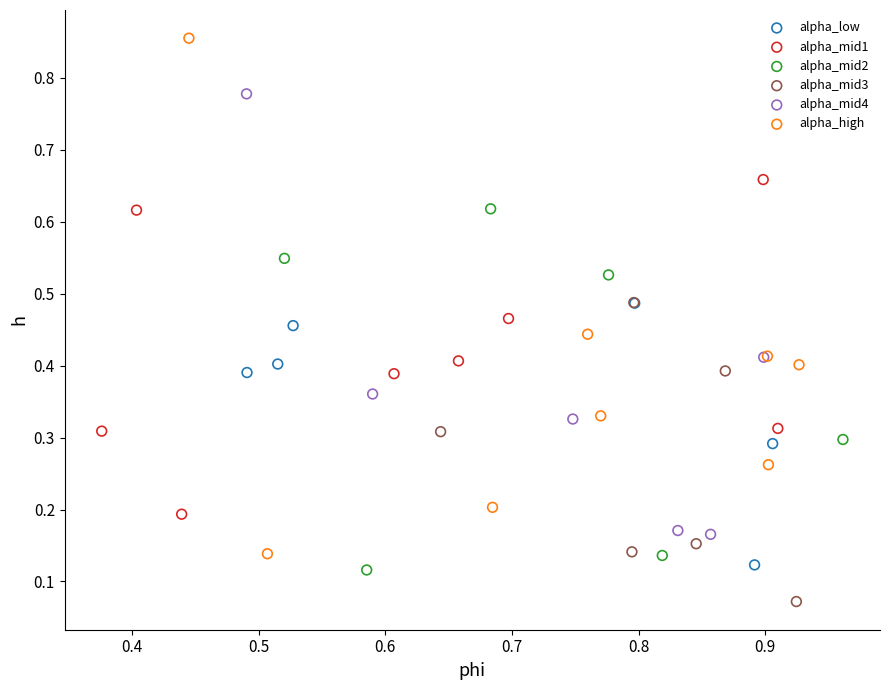

Which series contains the lowest Y value?

alpha_mid3